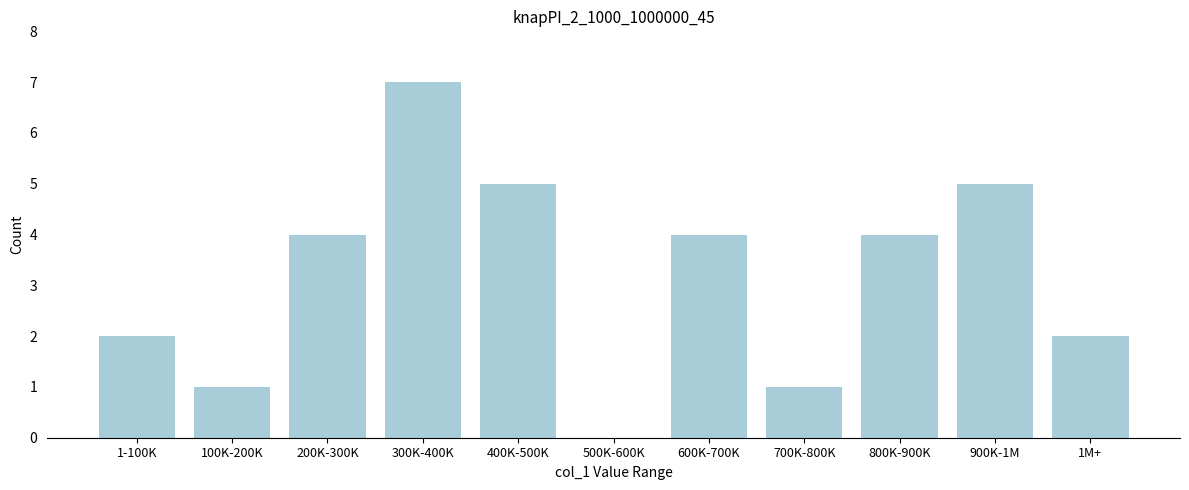

Reading left to right, transcribe all the data shown in this chart.

1-100K=2	100K-200K=1	200K-300K=4	300K-400K=7	400K-500K=5	500K-600K=0	600K-700K=4	700K-800K=1	800K-900K=4	900K-1M=5	1M+=2